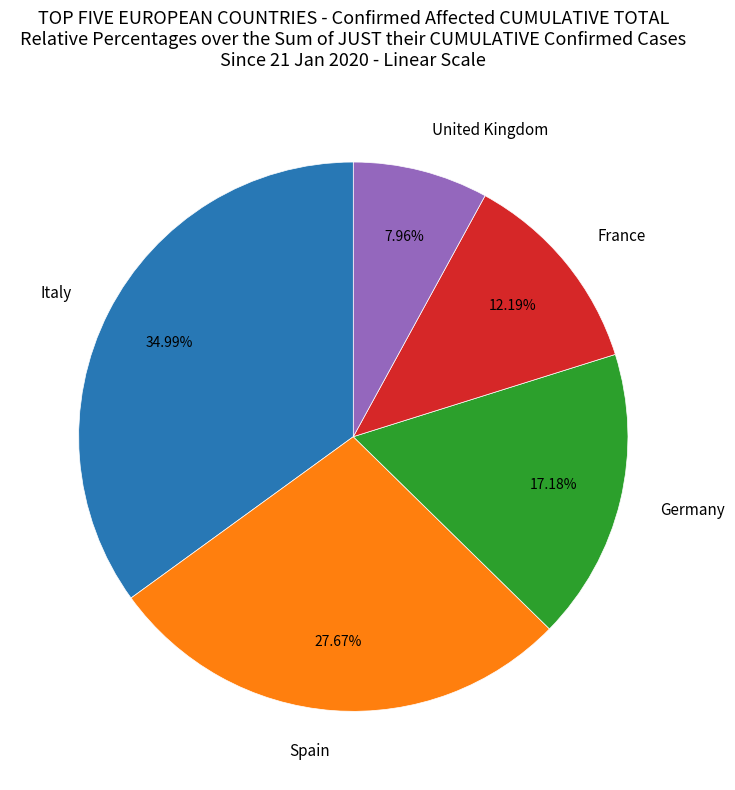

Rank the categories by value from lowest to highest.

United Kingdom, France, Germany, Spain, Italy